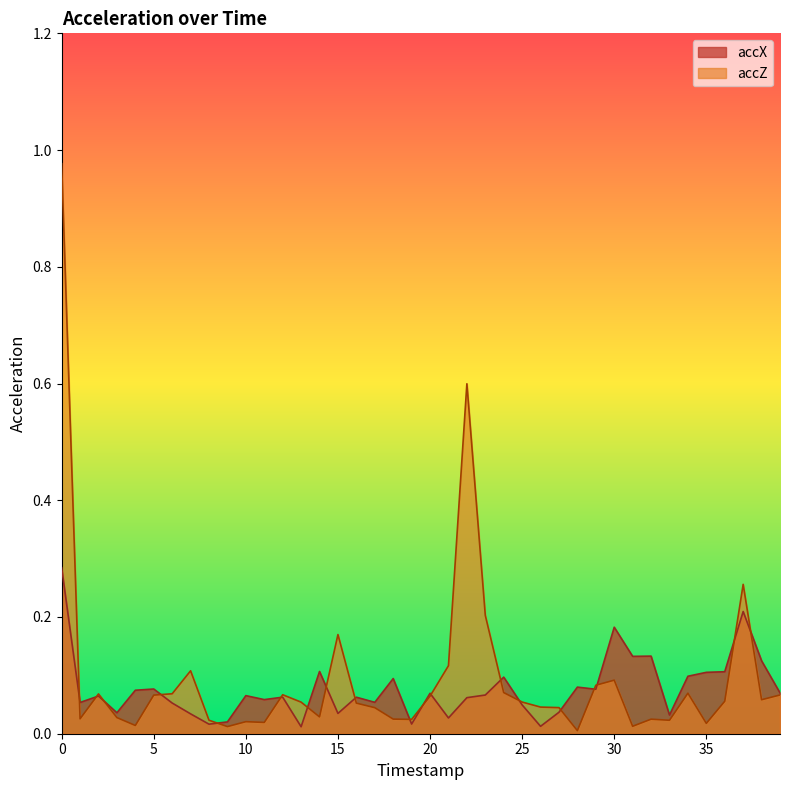

Which has a higher value, 38 or 15?

38